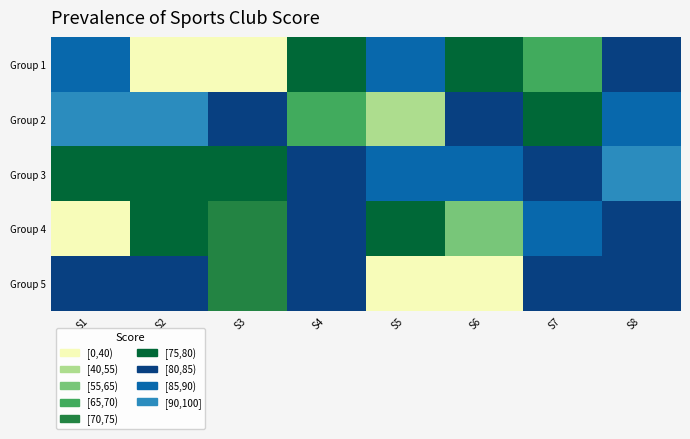

What is the spread (max minus min) of values at S2?

90